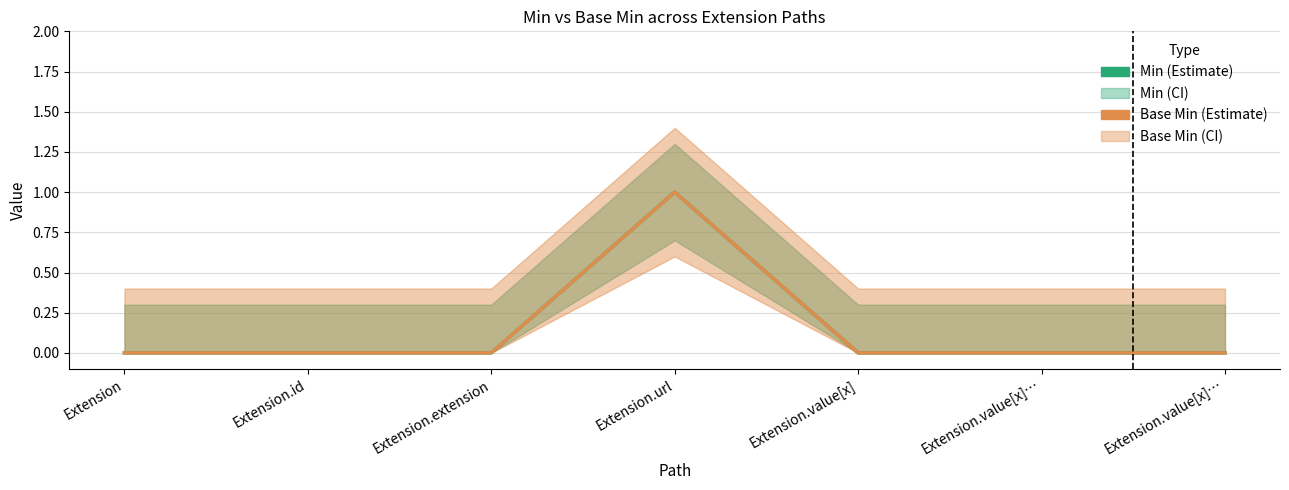

True or false: Base Min and Min cross at least once.

False